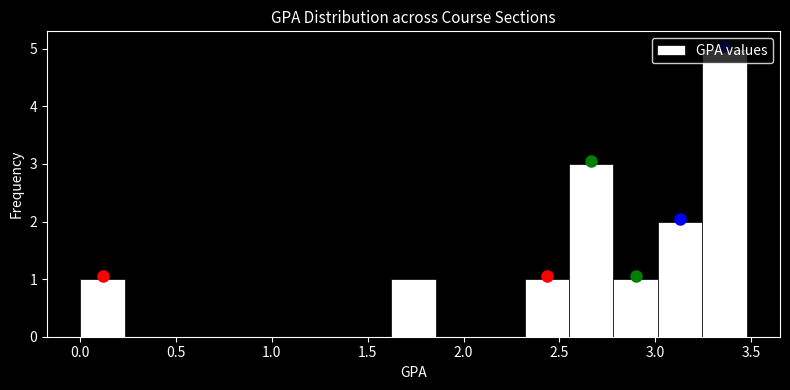

How tall is the bar that spans 0.00 to 0.25 on the x-axis? Neither the bar edges nor the heights are printed on the chart, so give them approximately, as read against the axes.

1